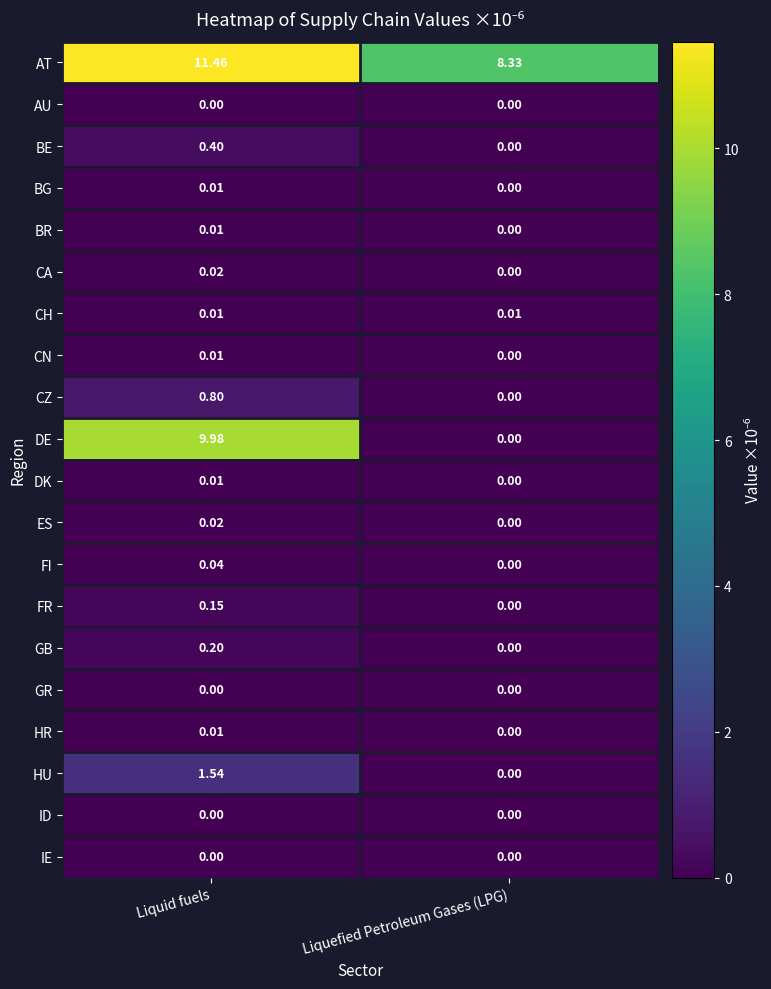

At how many categories does at least one series exceed 1?

2